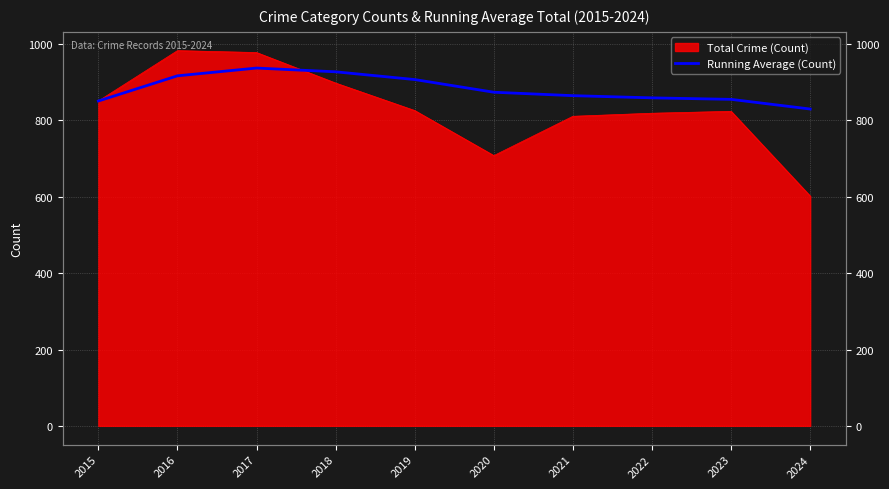

Does the chart display data point markers on the line(s)?

No